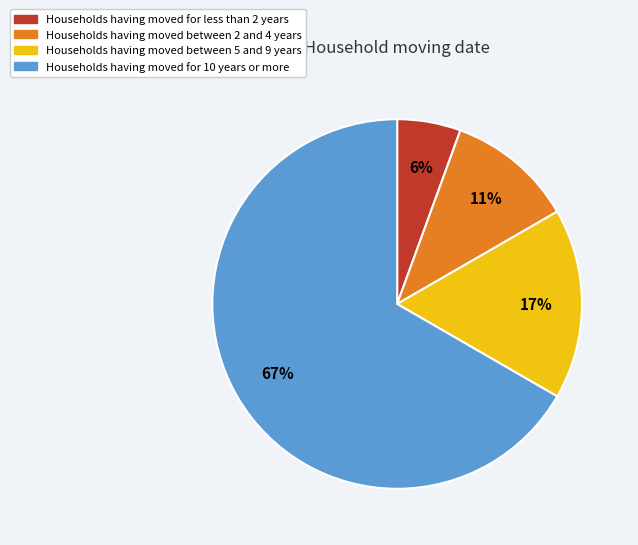

The Households having moved for less than 2 years slice represents 12% of the pie. True or false?

False